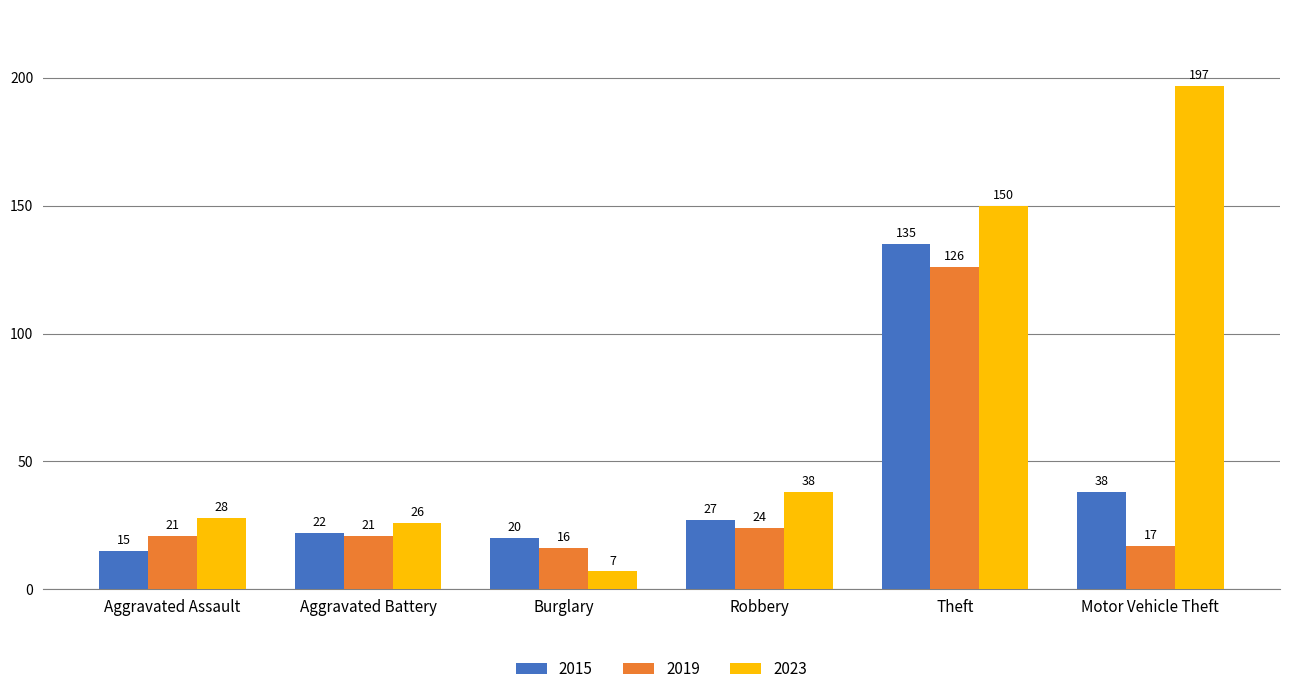

At how many categories does at least one series exceed 134?

2